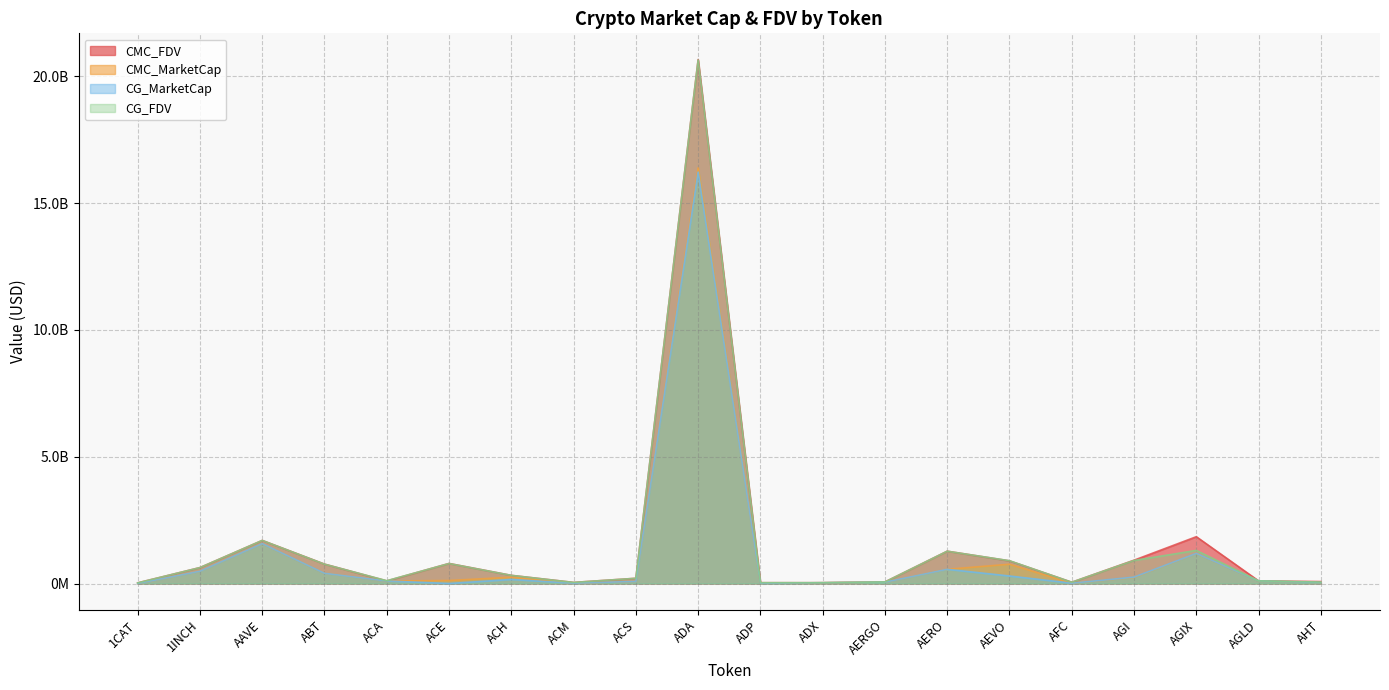

Rank the series at 1INCH from lowest to highest value.

CG_MarketCap, CMC_MarketCap, CG_FDV, CMC_FDV